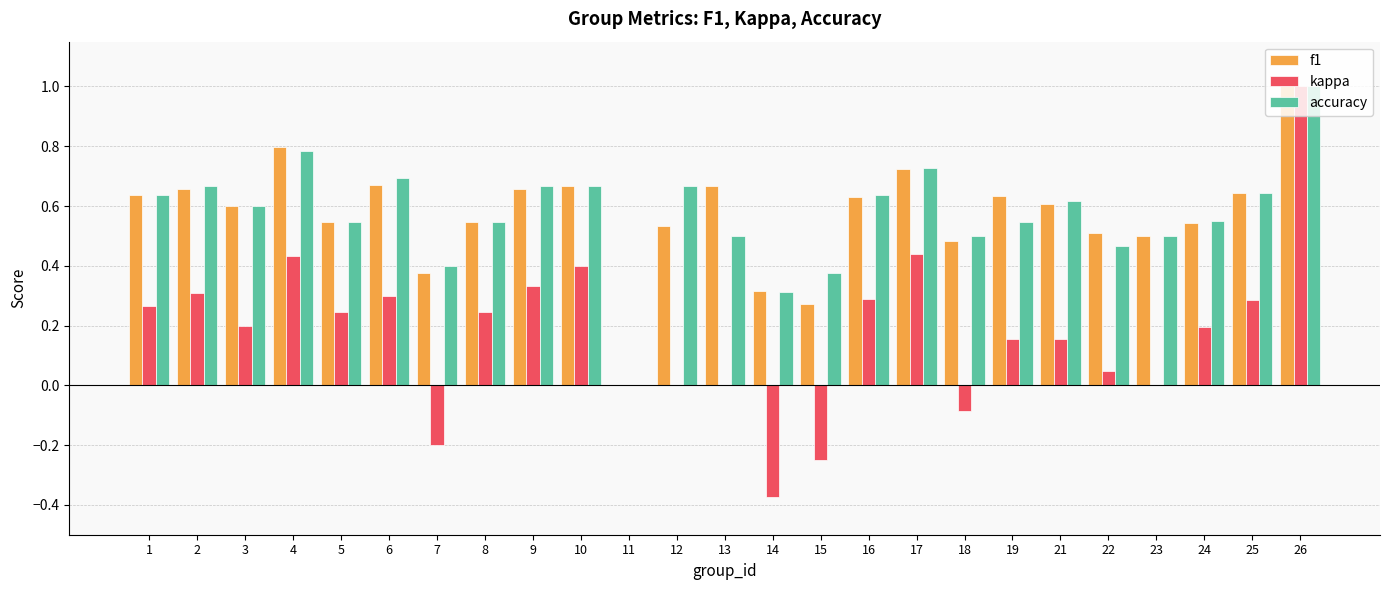

What is the total value across all series at 5?

1.3